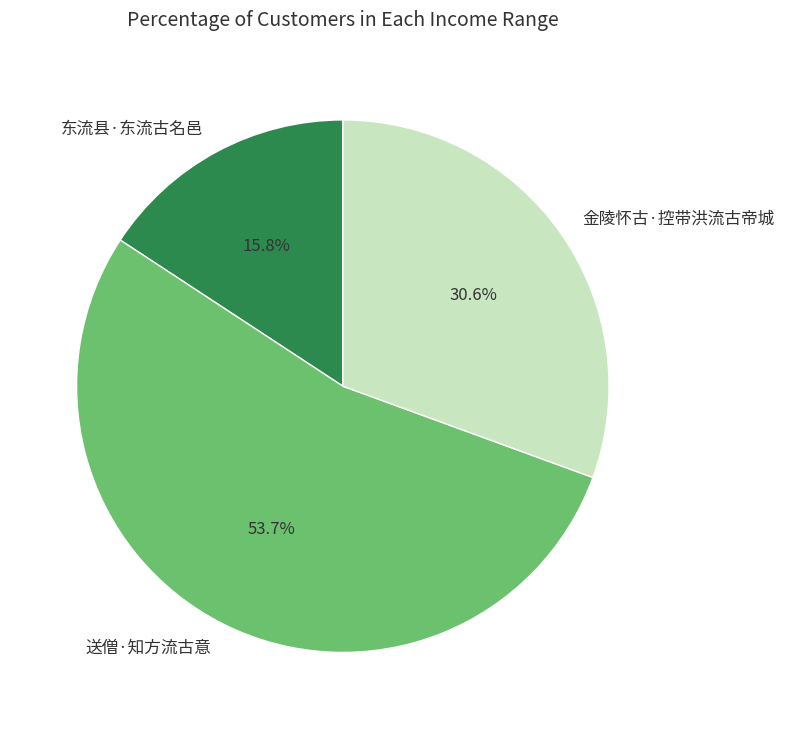

Combined, do 东流县·东流古名邑 and 送僧·知方流古意 account for over 50%?

Yes